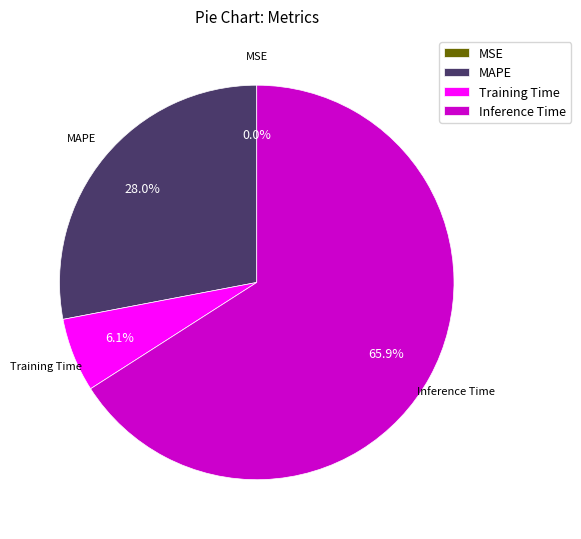

What is the largest slice in the pie chart?

Inference Time